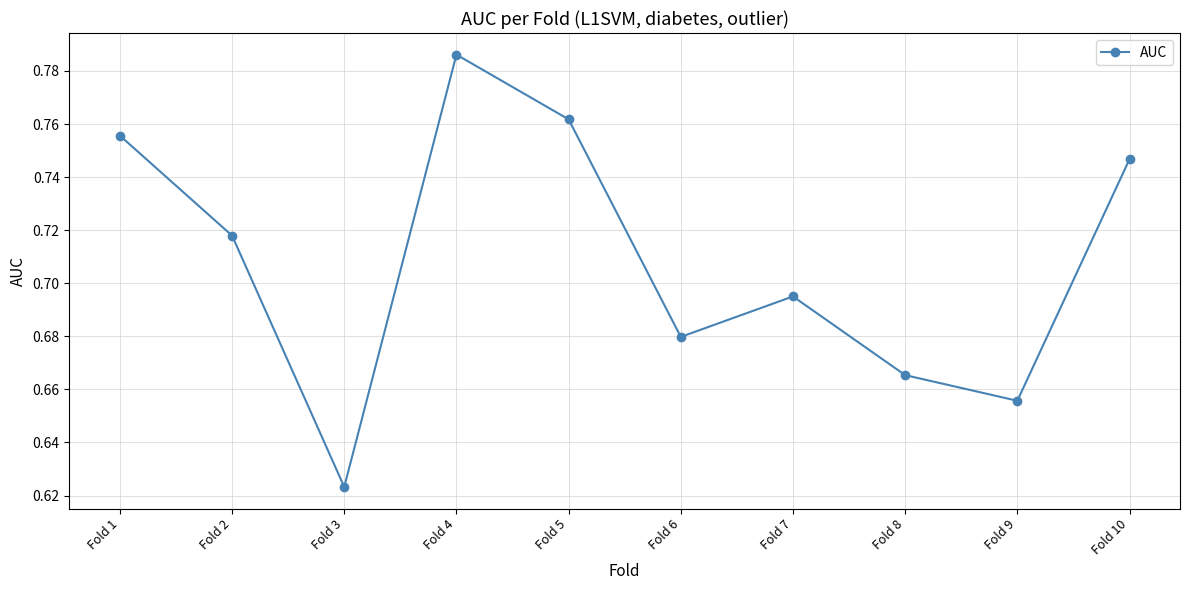

What is the change in value from Fold 3 to Fold 7?

+0.1